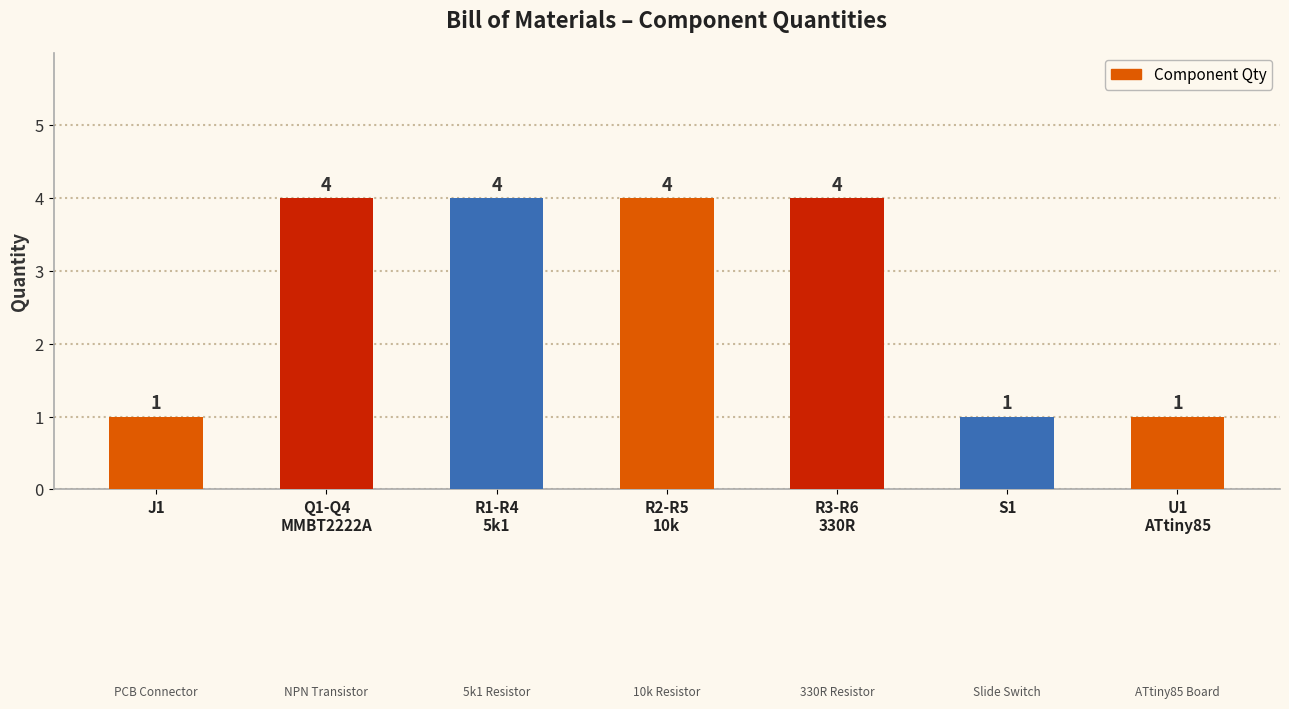

Count the values in the range 1 to 4.

7